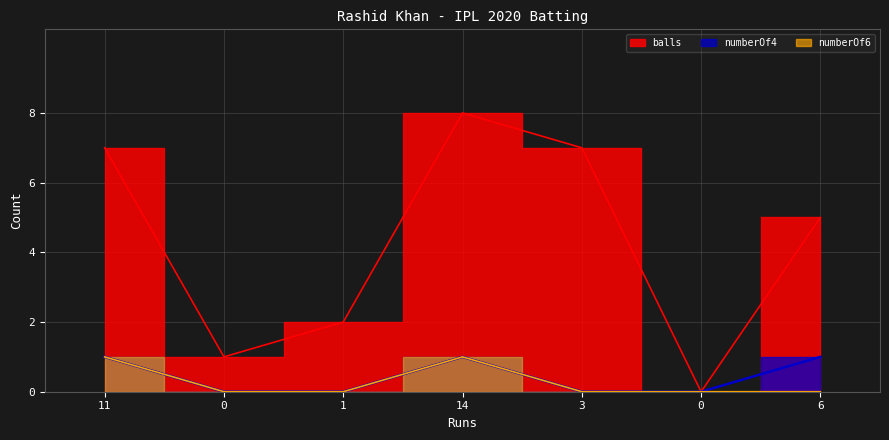

The numberOf6 series shows 1 at 0. True or false?

False